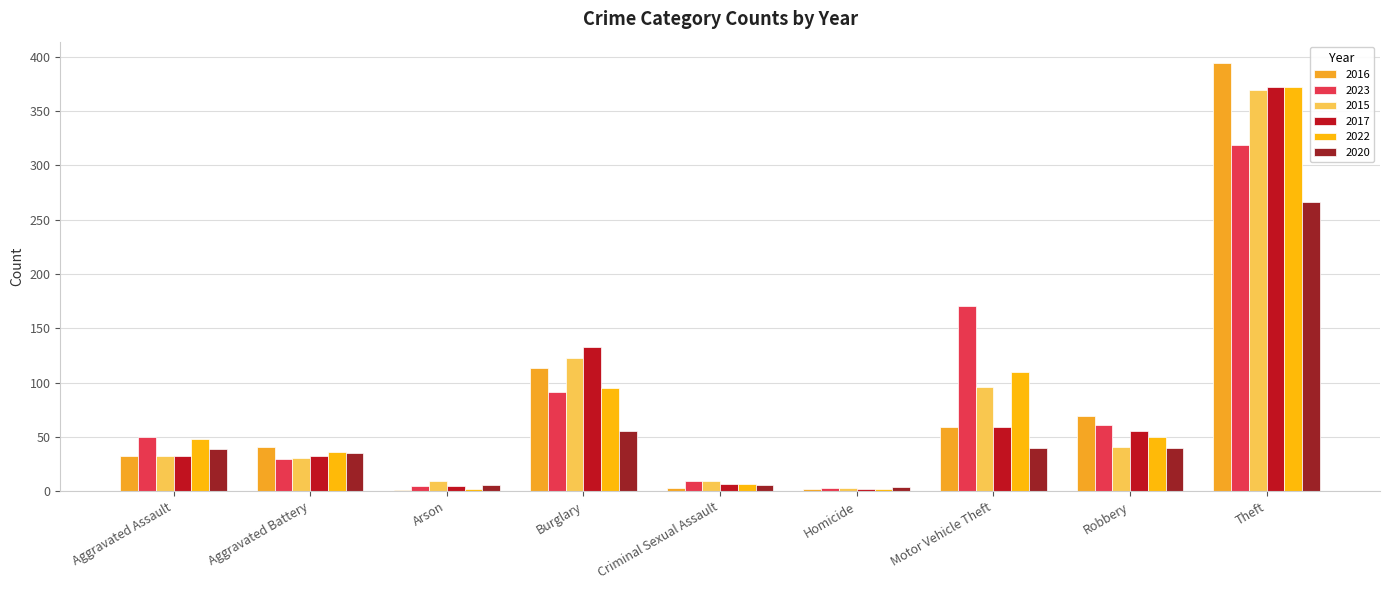

The value of 2016 at Aggravated Battery is 41. True or false?

True